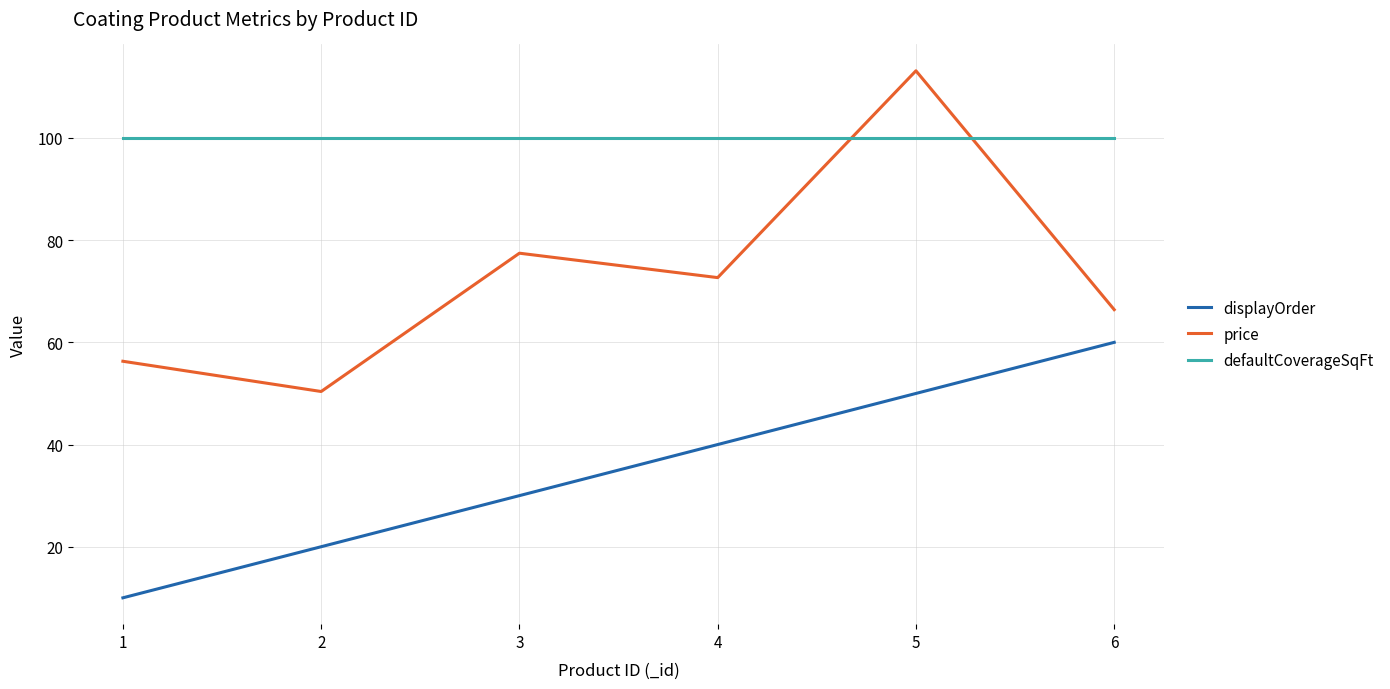

What are all the series names shown in the legend?

displayOrder, price, defaultCoverageSqFt